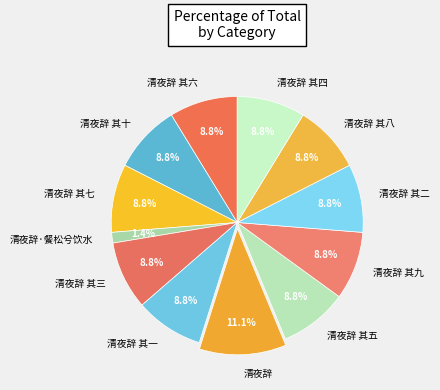

To the nearest percent, what is the difference between the largest and smallest slice percentages?

10%